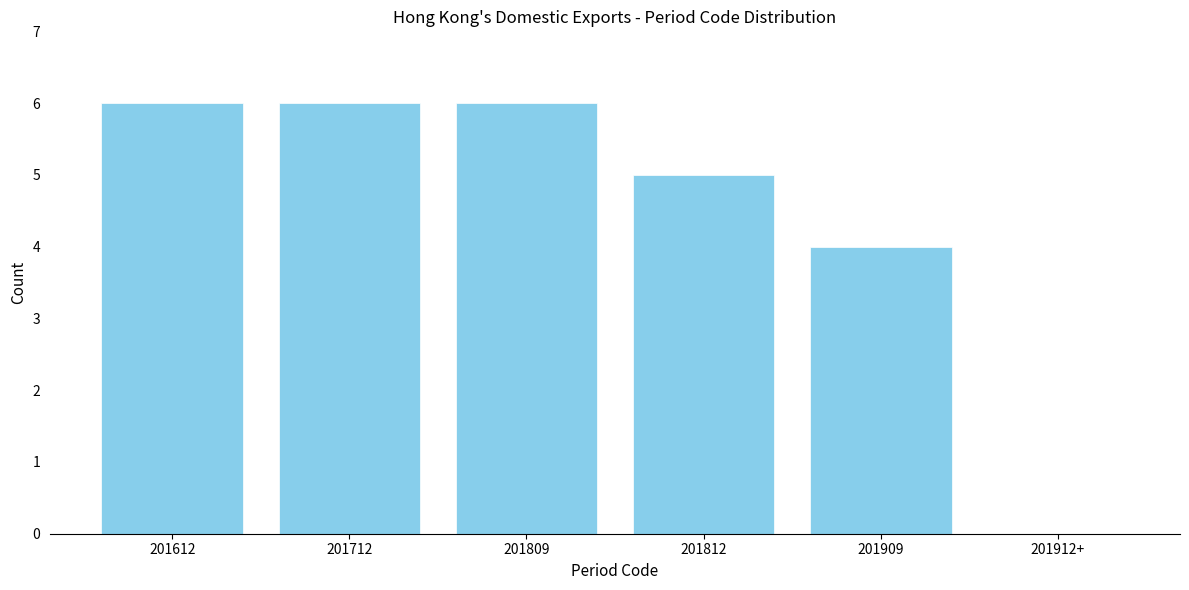

Reading left to right, what are all the values shown in this chart?

201612=6	201712=6	201809=6	201812=5	201909=4	201912+=0